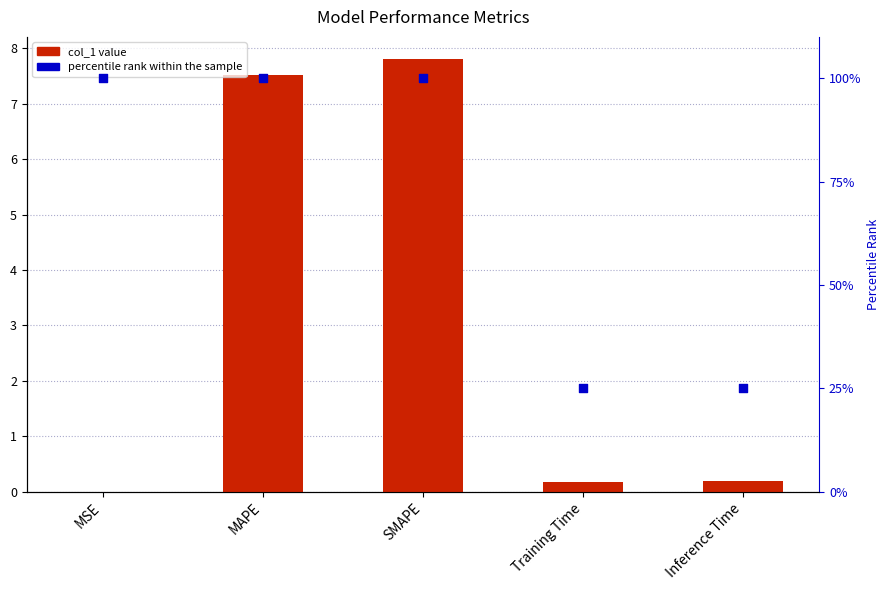

Which series contains the lowest Y value?

col_1